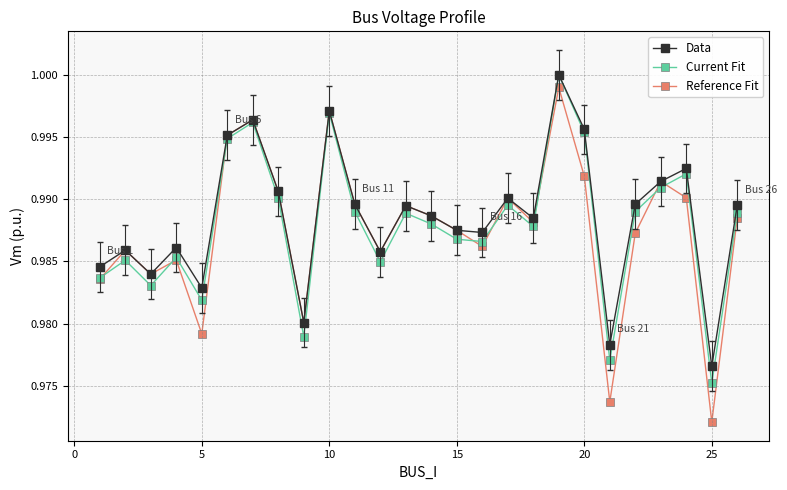

Which series has the largest range (max minus min)?

Reference Fit